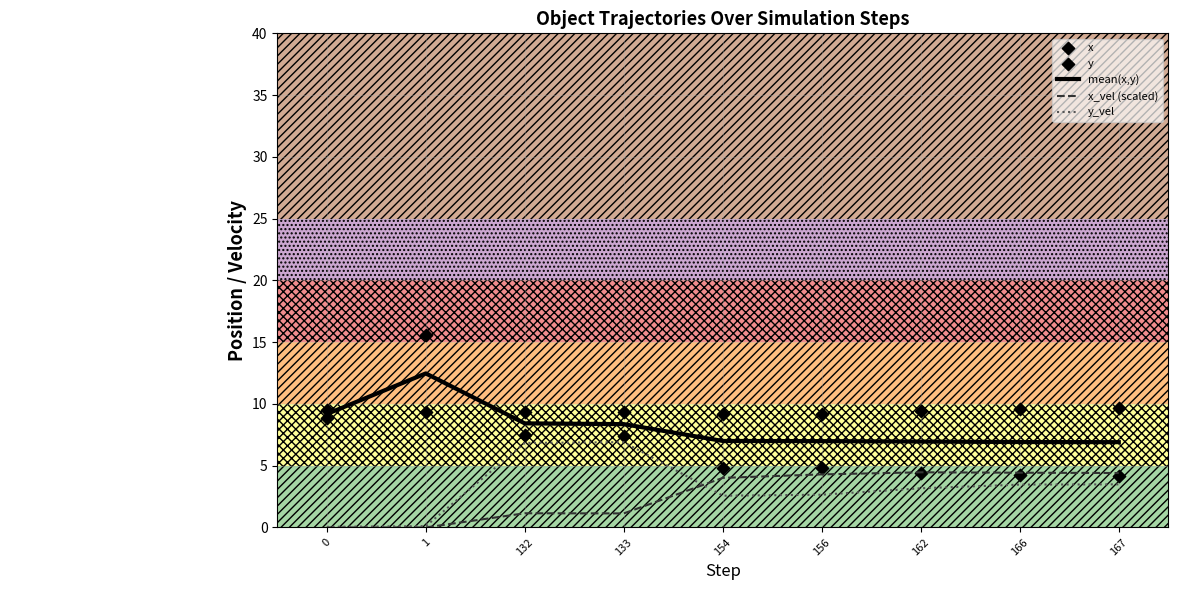

Which series reaches the maximum Y coordinate?

y